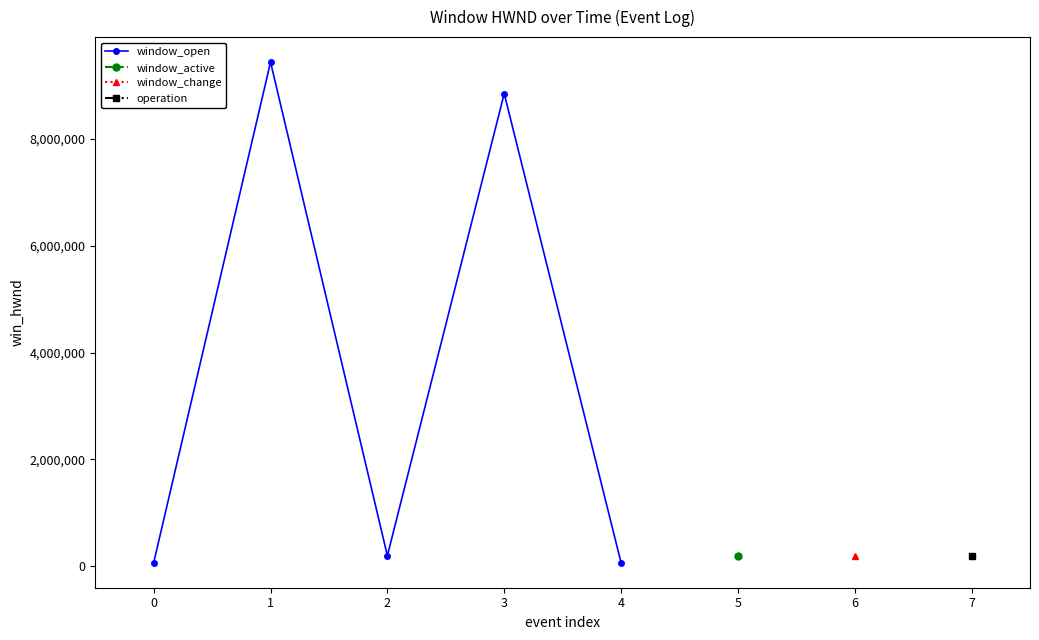

Where is the first local maximum for window_open?

1